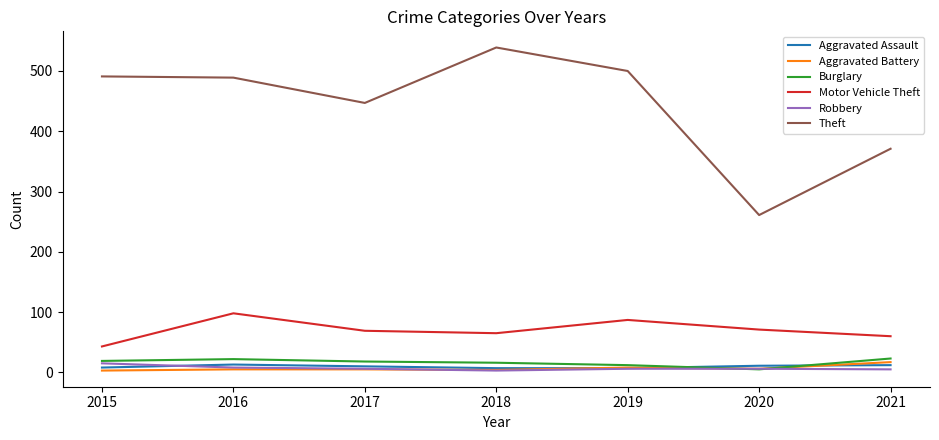

Which series has the largest total across all categories?

Theft